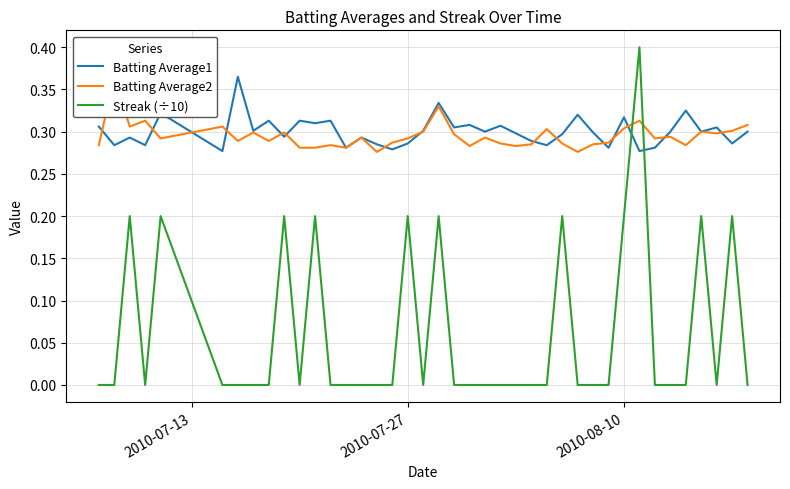

How many times do Batting Average2 and Streak (÷10) cross each other?

2